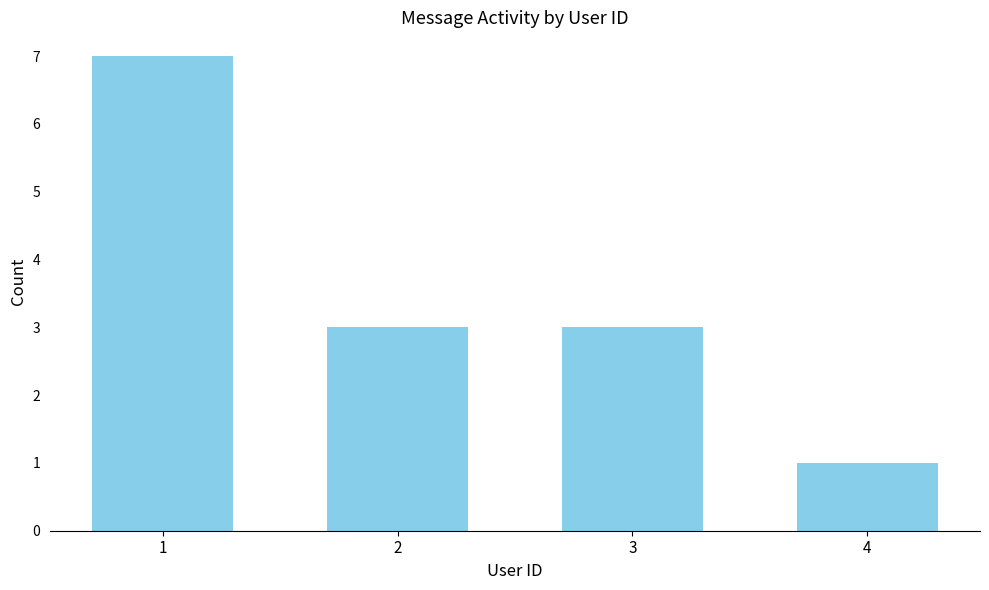

How many bars are there in total?

4